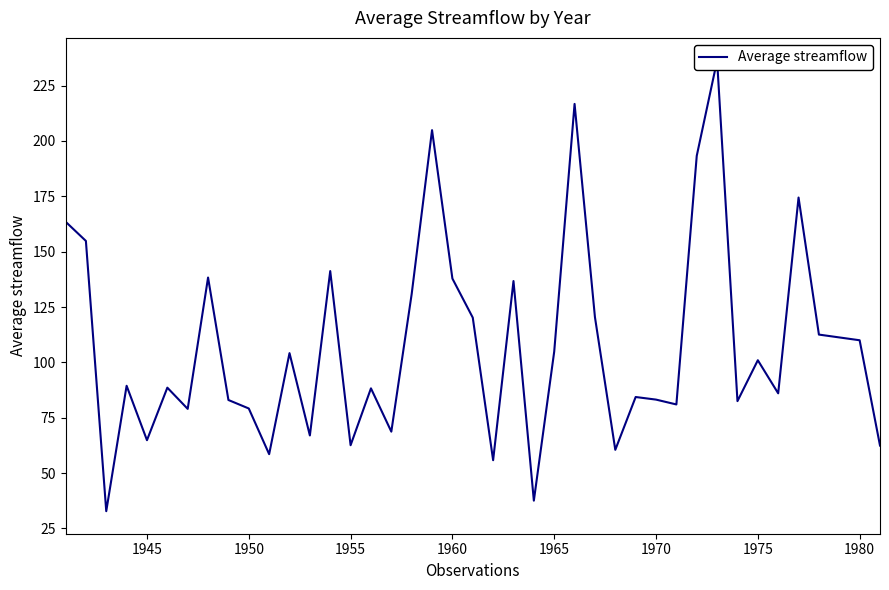

Is this an area chart (filled region under the line)?

No